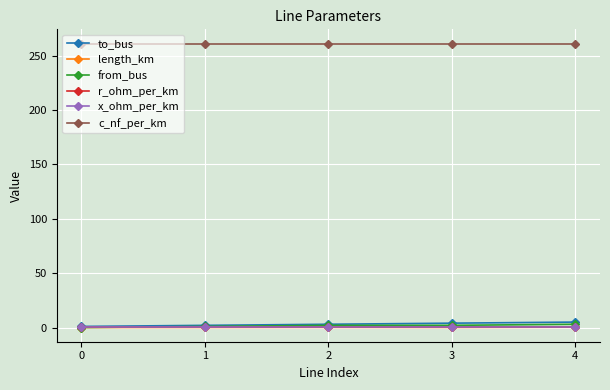

True or false: c_nf_per_km and r_ohm_per_km intersect in this chart.

False